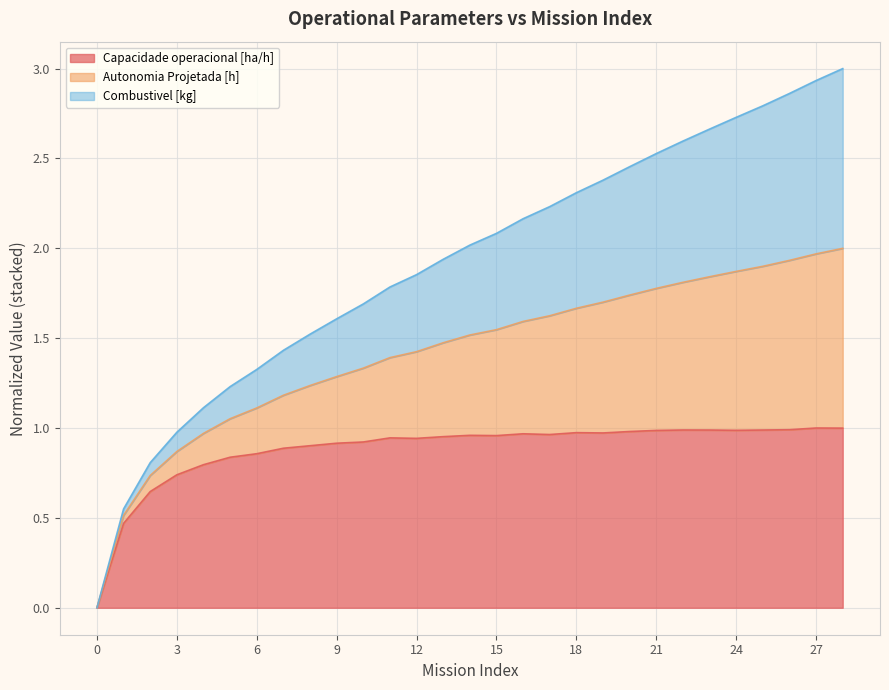

Is it true that Capacidade operacional [ha/h] equals 1.0 at 19?

True